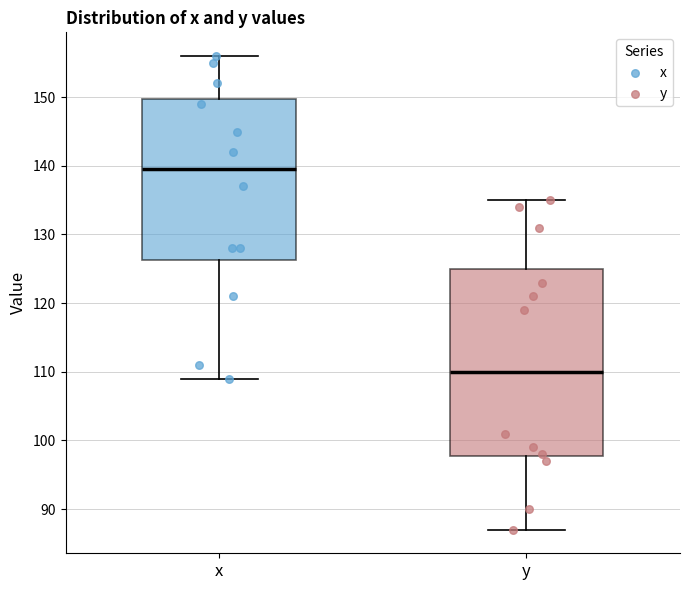

Where is the upper edge of the box for y on the y-axis? The values are not printed on the chart, so give them approximately, as read against the axis.

125